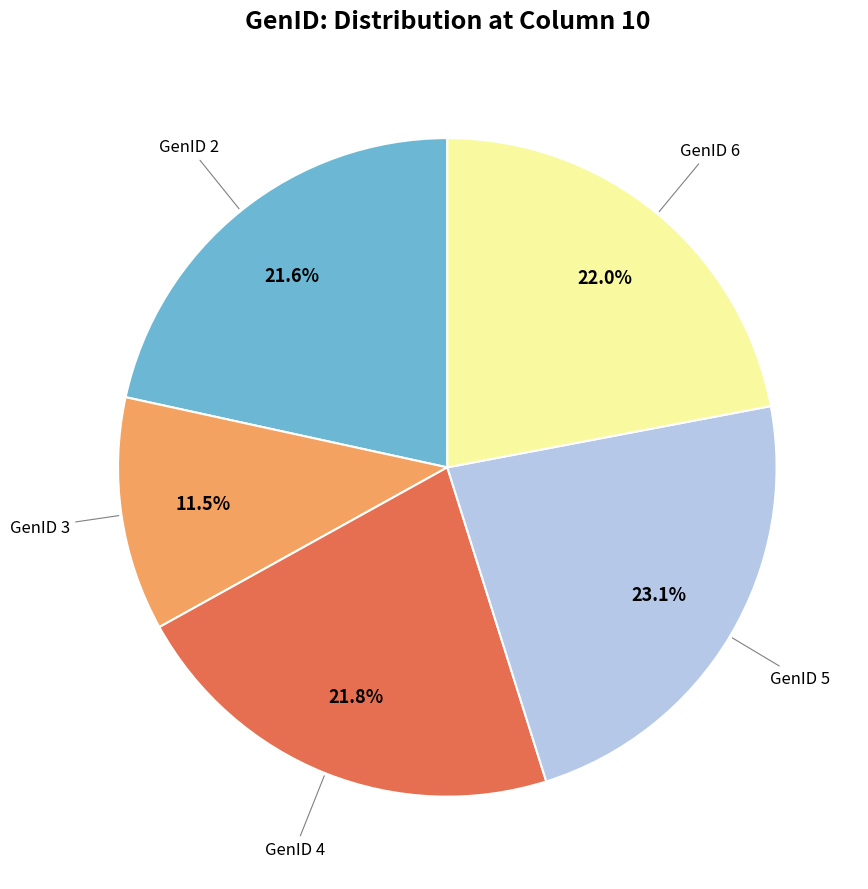

Is there any slice that represents more than half of the pie?

No